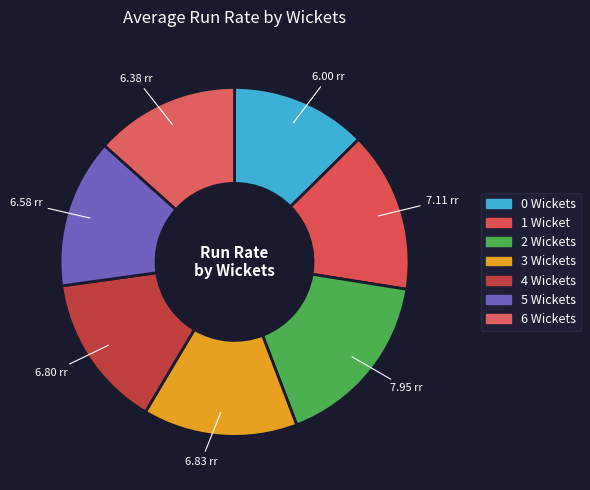

The 3 Wickets slice represents 9% of the pie. True or false?

False